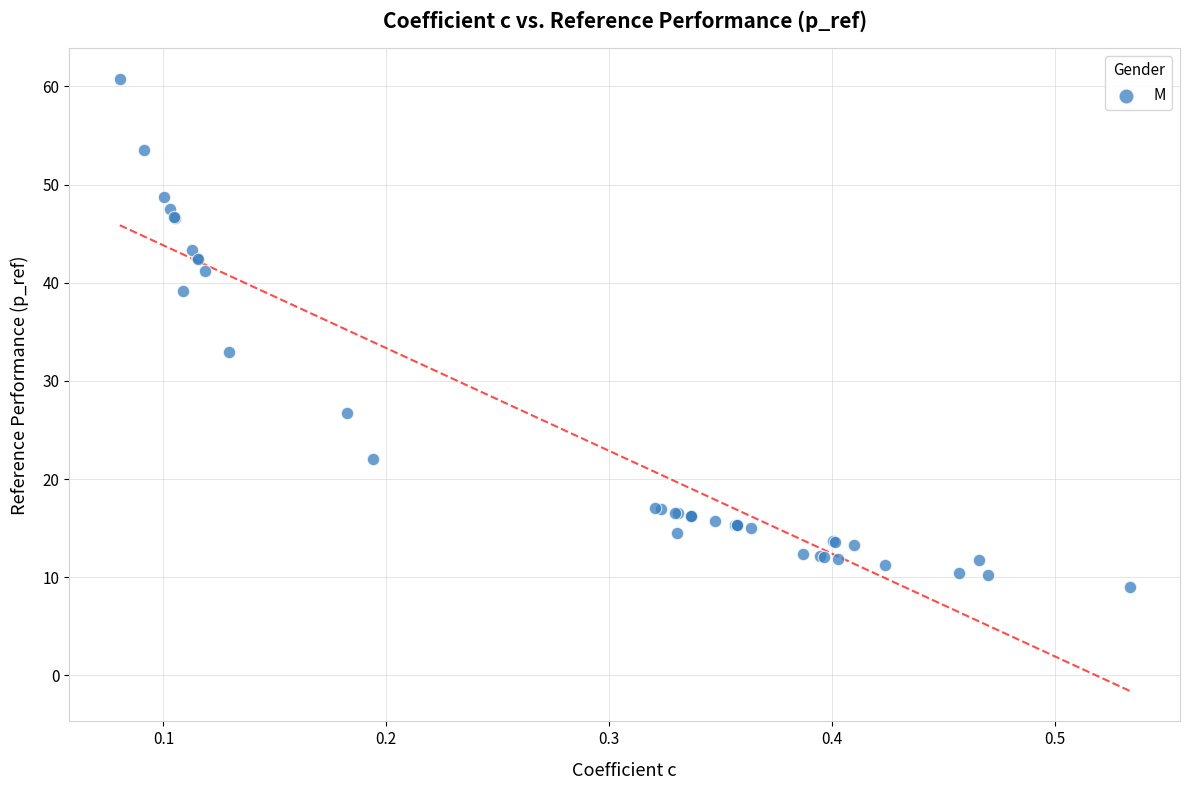

What Y value in the scatter plot is closest to 34?

32.9